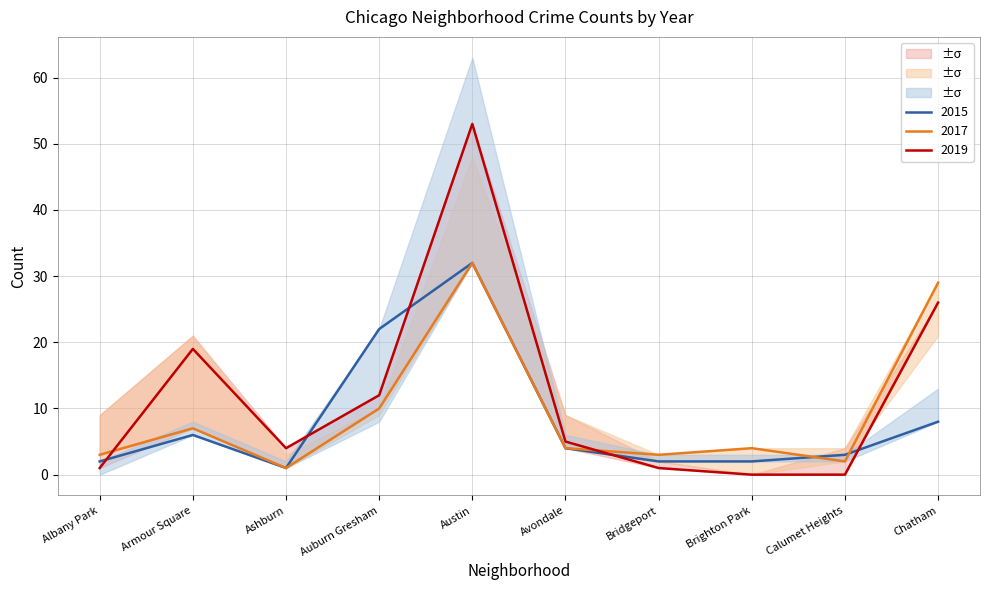

How many values in the 2015 series are below 4?

5